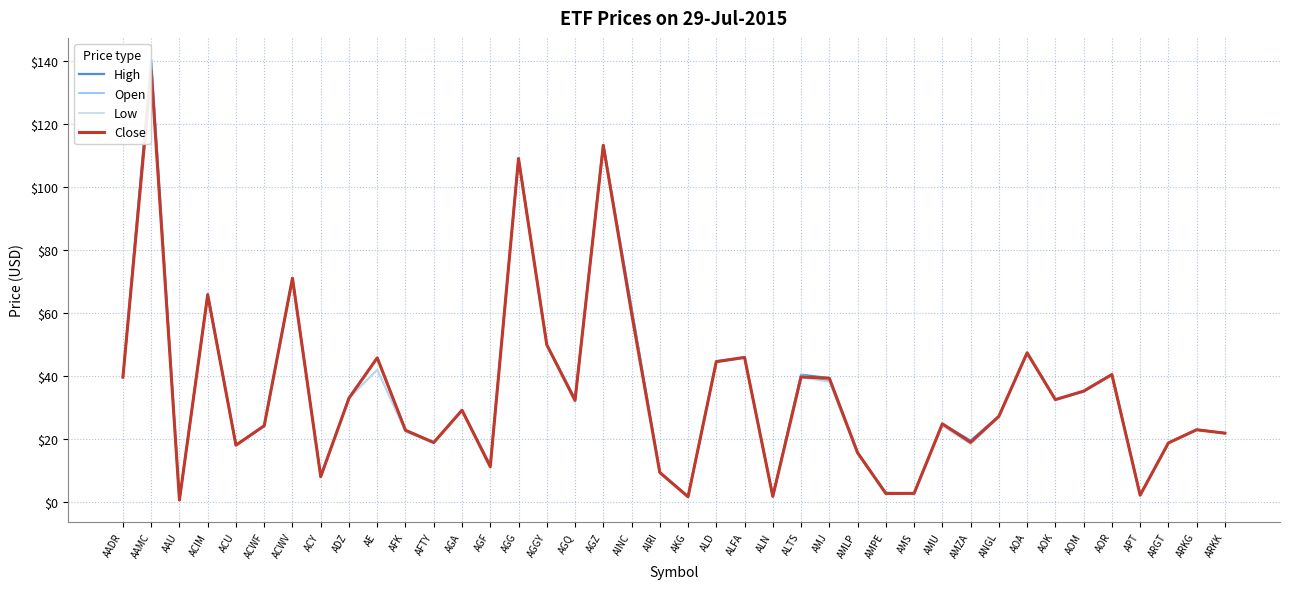

What position from the left is ALD?

22